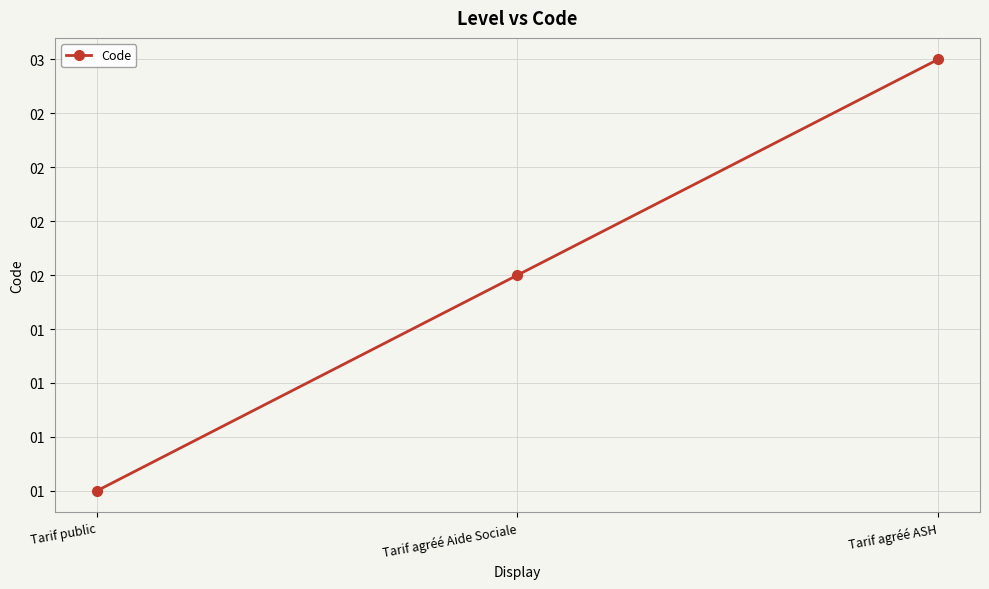

What is the value of the 1st point from the left?

1